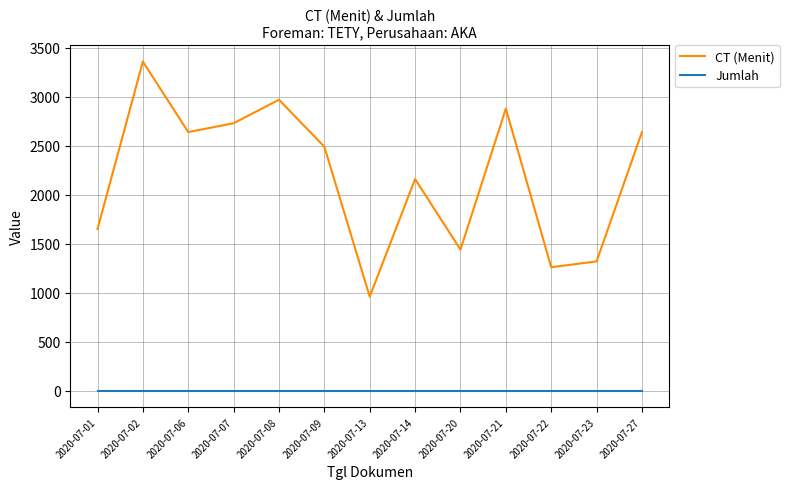

Reading left to right, extract all data points from this chart.

CT (Menit): 2020-07-01=1650	2020-07-02=3360	2020-07-06=2640	2020-07-07=2730	2020-07-08=2970	2020-07-09=2490	2020-07-13=960	2020-07-14=2160	2020-07-20=1440	2020-07-21=2880	2020-07-22=1260	2020-07-23=1320	2020-07-27=2640
Jumlah: 2020-07-01=1	2020-07-02=1	2020-07-06=1	2020-07-07=1	2020-07-08=1	2020-07-09=1	2020-07-13=1	2020-07-14=1	2020-07-20=1	2020-07-21=1	2020-07-22=1	2020-07-23=1	2020-07-27=1